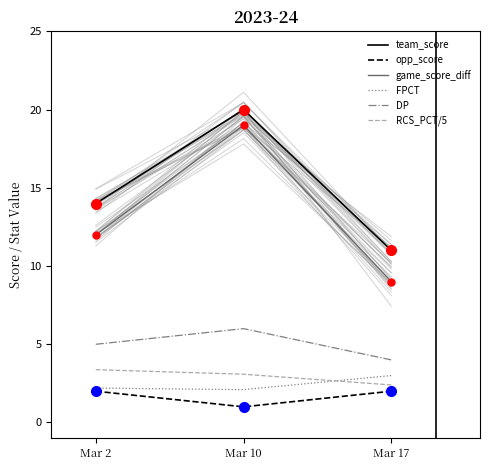

The RCS_PCT/5 series shows 4.2 at Mar 10. True or false?

False